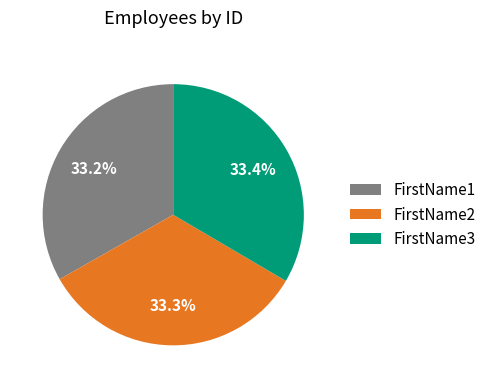

What is the ratio of the value at FirstName2 to the value at FirstName1?

1.0